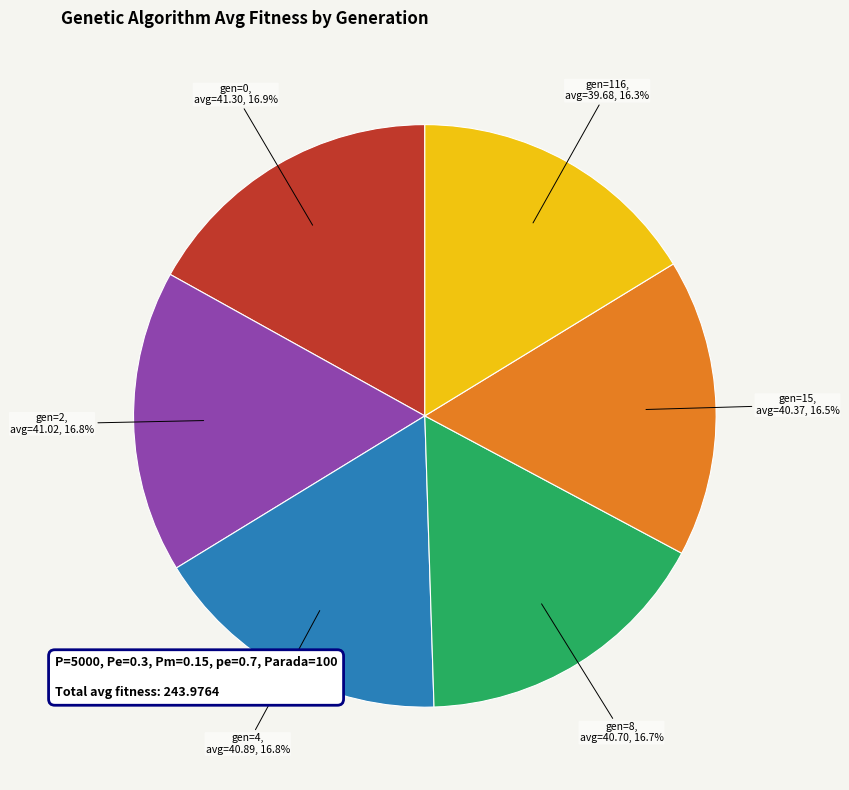

Does any single category account for the majority?

No